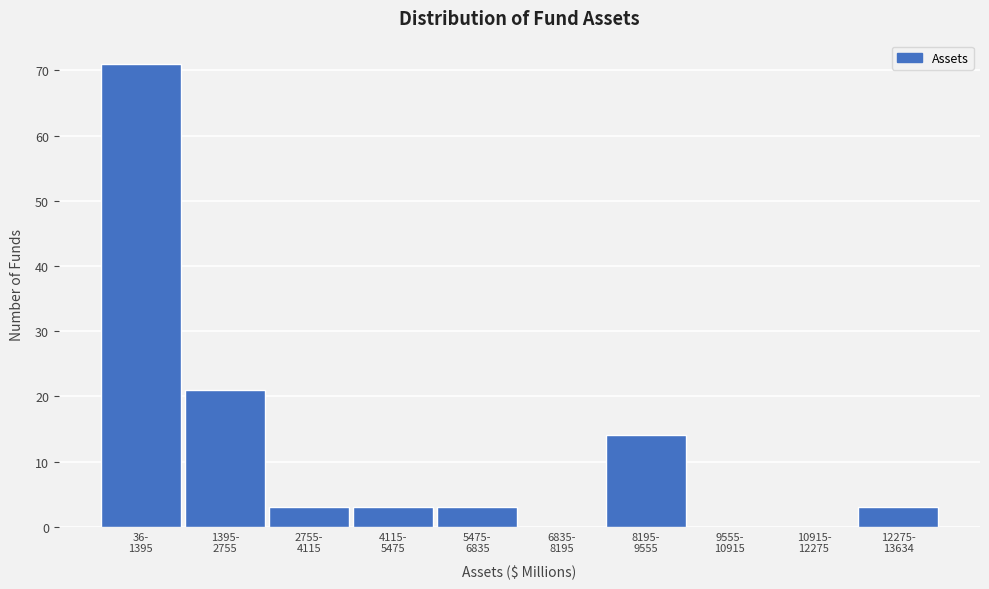

What is the maximum value shown in the chart?

71